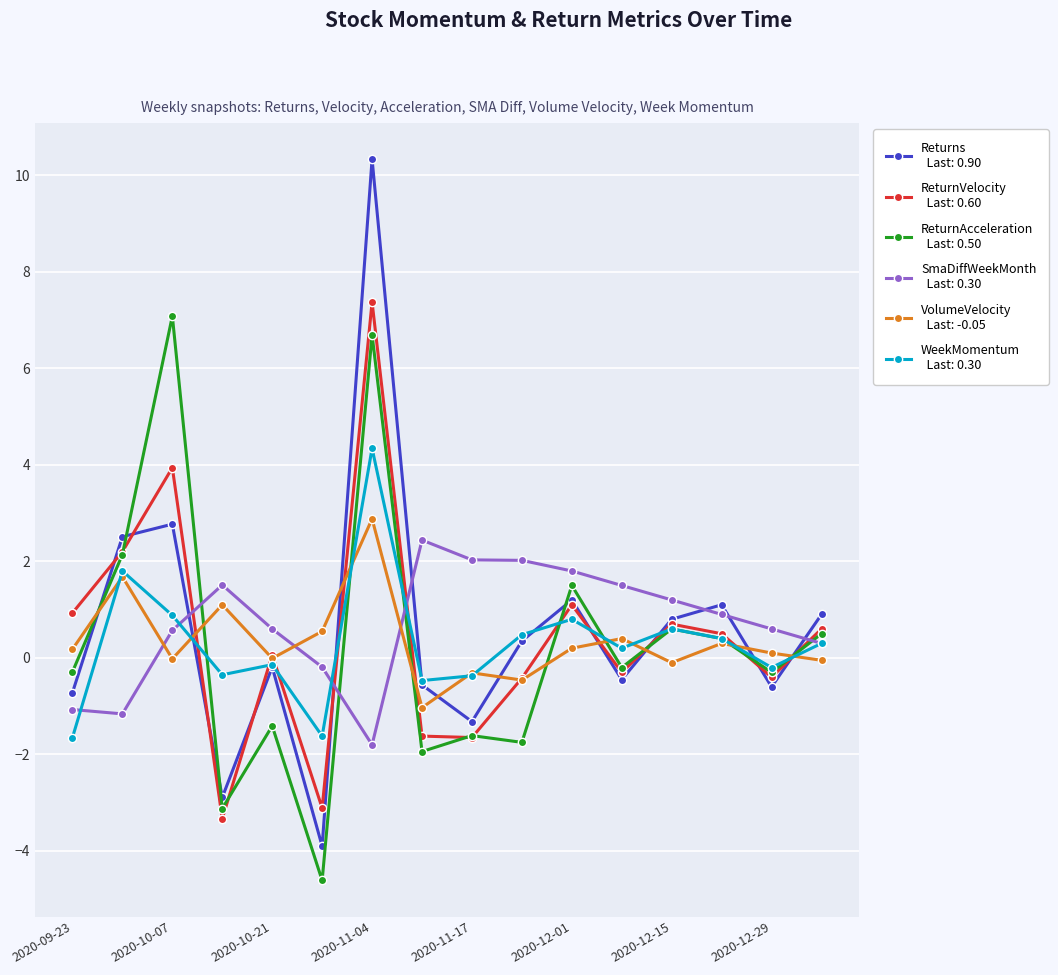

What is the minimum value shown in the chart?

-4.6